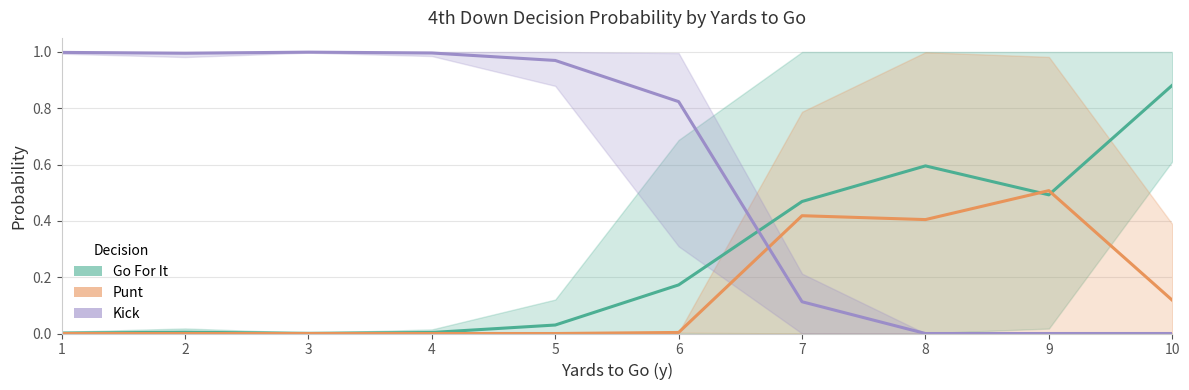

Reading right to left, extract all data points from this chart.

Go For It: 10=0.9	9=0.5	8=0.6	7=0.5	6=0.2	5=0.0	4=0.0	3=0.0	2=0.0	1=0.0
Punt: 10=0.1	9=0.5	8=0.4	7=0.4	6=0.0	5=0.0	4=0.0	3=0.0	2=0.0	1=0.0
Kick: 10=0.0	9=0.0	8=0.0	7=0.1	6=0.8	5=1.0	4=1.0	3=1.0	2=1.0	1=1.0